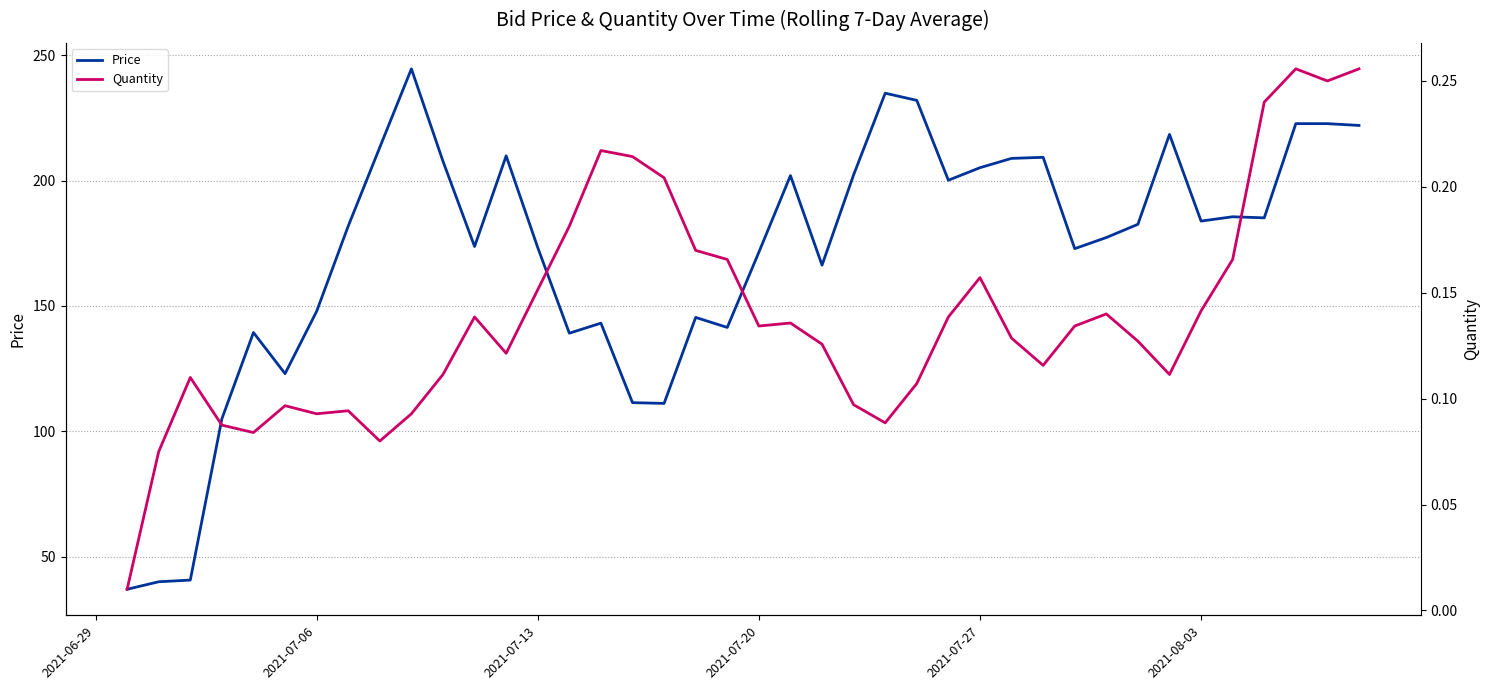

The value of Price at 18 is 239.7. True or false?

False